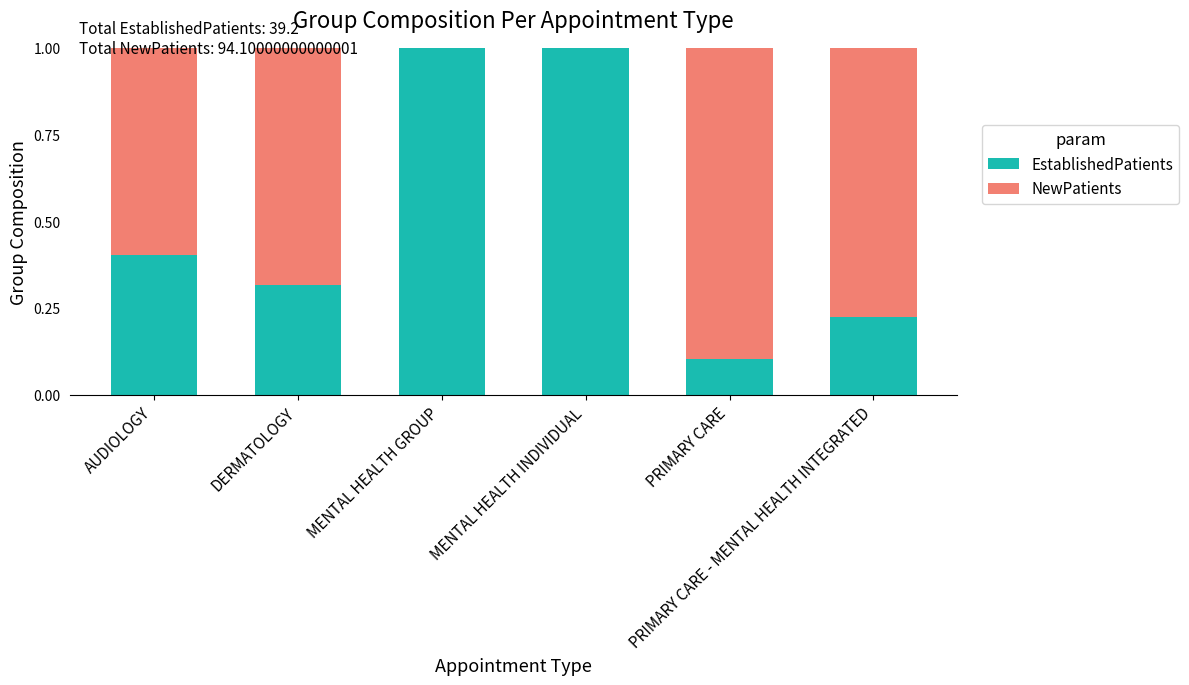

Count the number of categories in the chart.

6